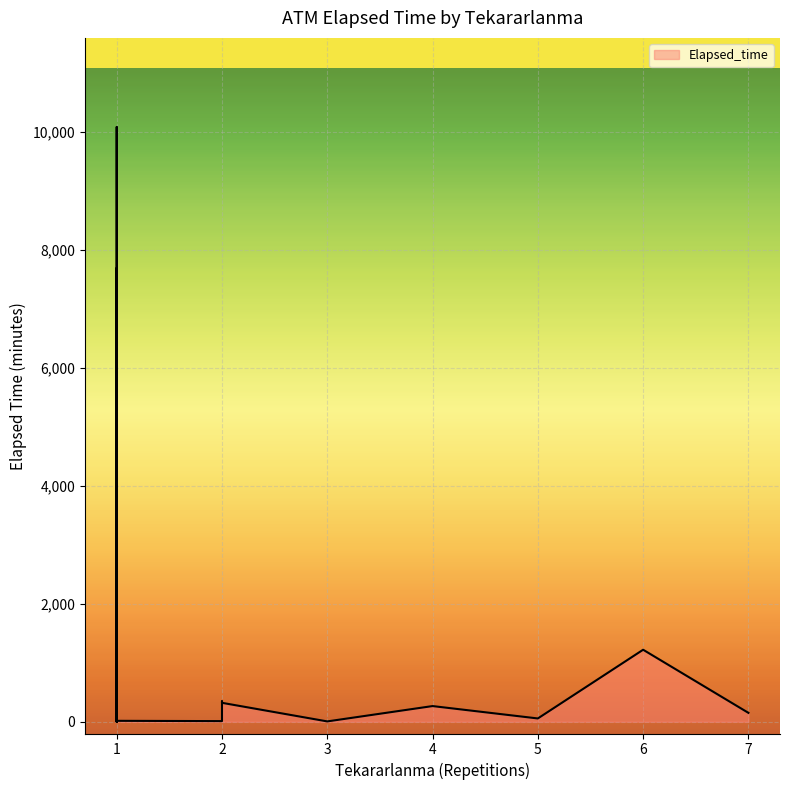

Reading right to left, what are all the values shown in this chart?

1=85	1=7690	1=15	7=150	1=1400	2=345	3=5	6=1220	1=30	1=10080	1=170	4=265	1=0	2=320	2=10	1=90	1=0	5=55	1=65	1=55